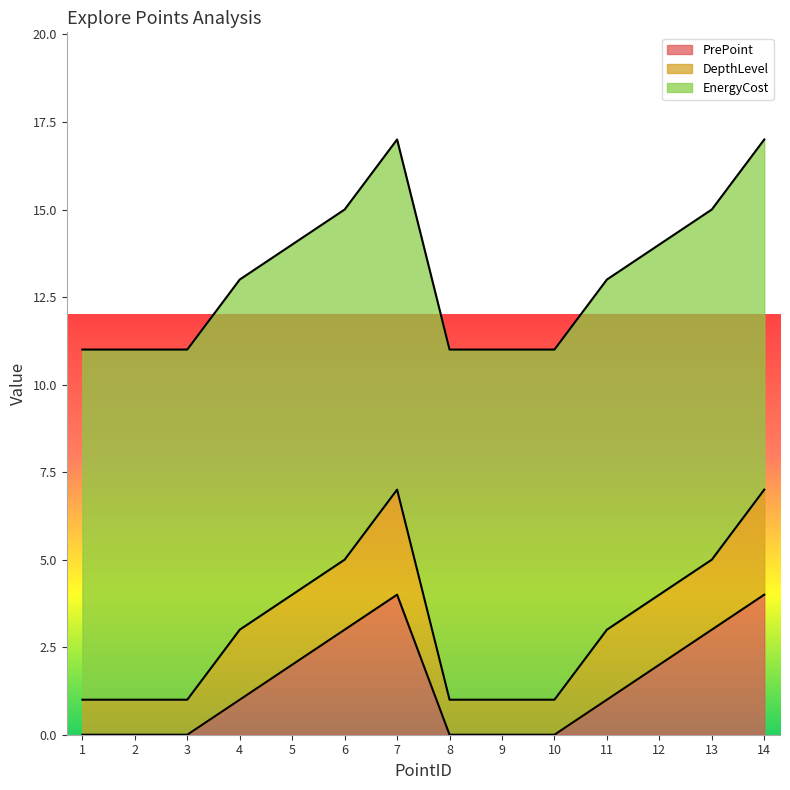

Which category has the highest value in the EnergyCost series?

1